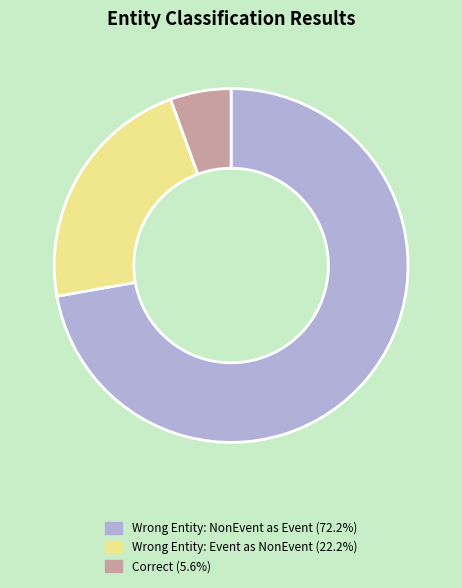

Is the sum of Correct (5.6%) and Wrong Entity: Event as NonEvent (22.2%) greater than half?

No